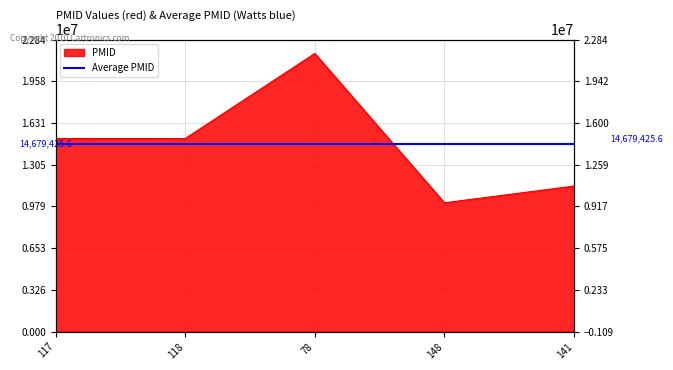

What is the change in value from 118 to 141?

-3717668